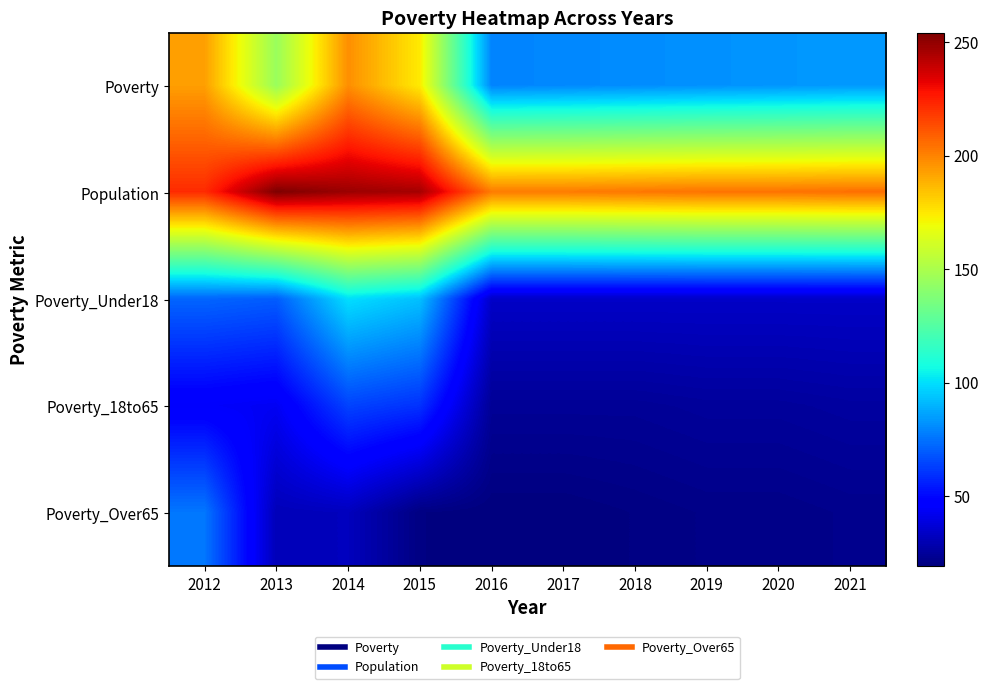

Between 2014 and 2016, which is larger?

2014